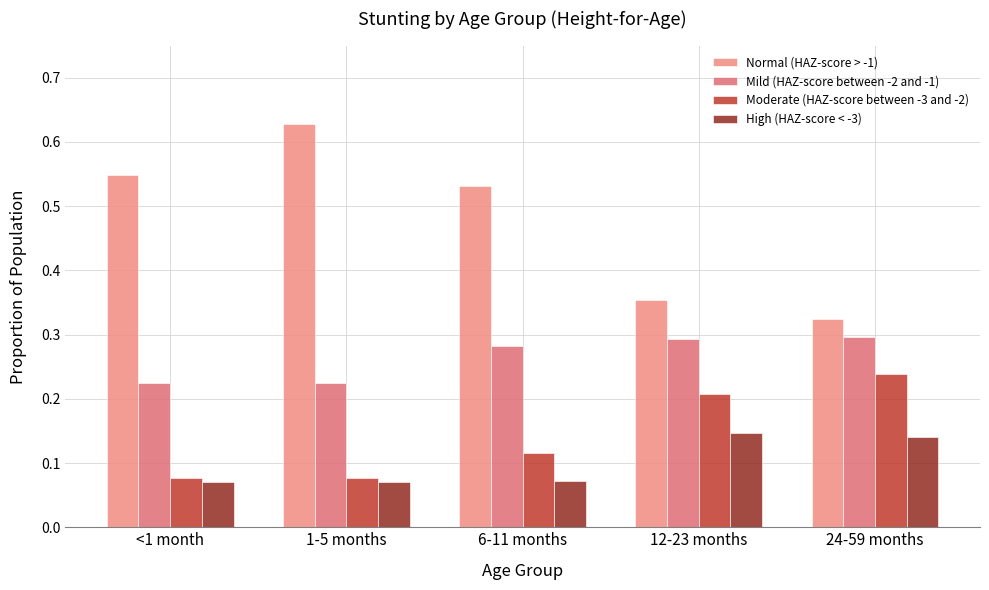

At which category is the sum across all series the highest?

6-11 months